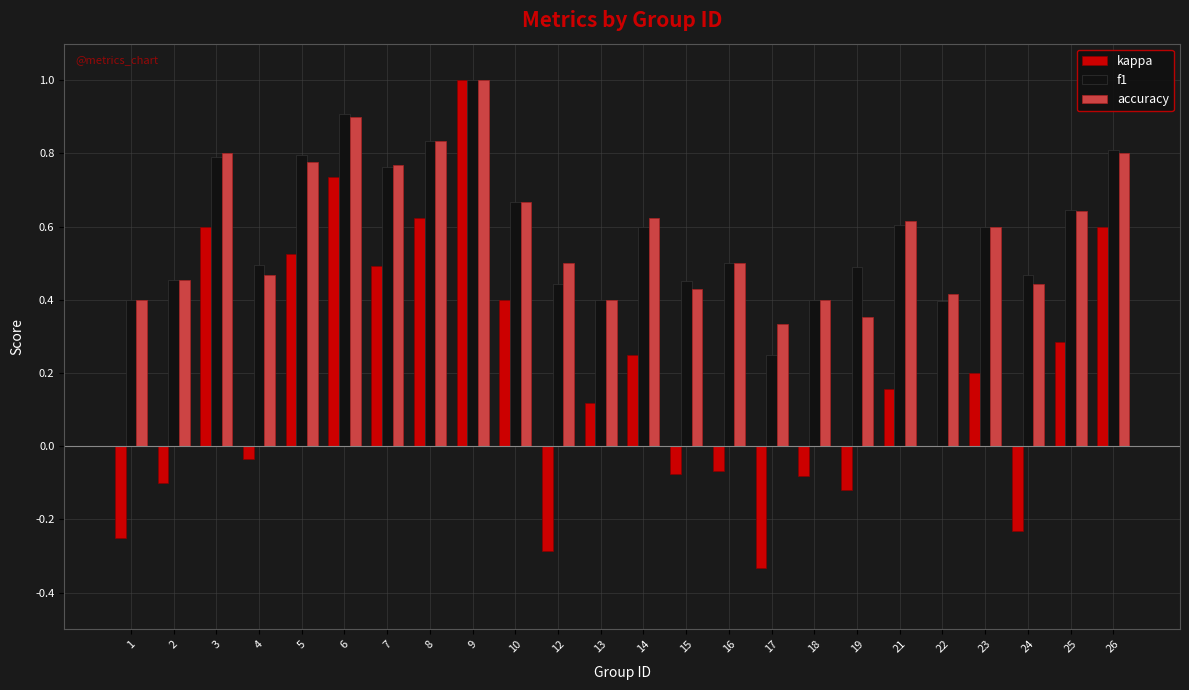

At which category is the sum across all series the highest?

9